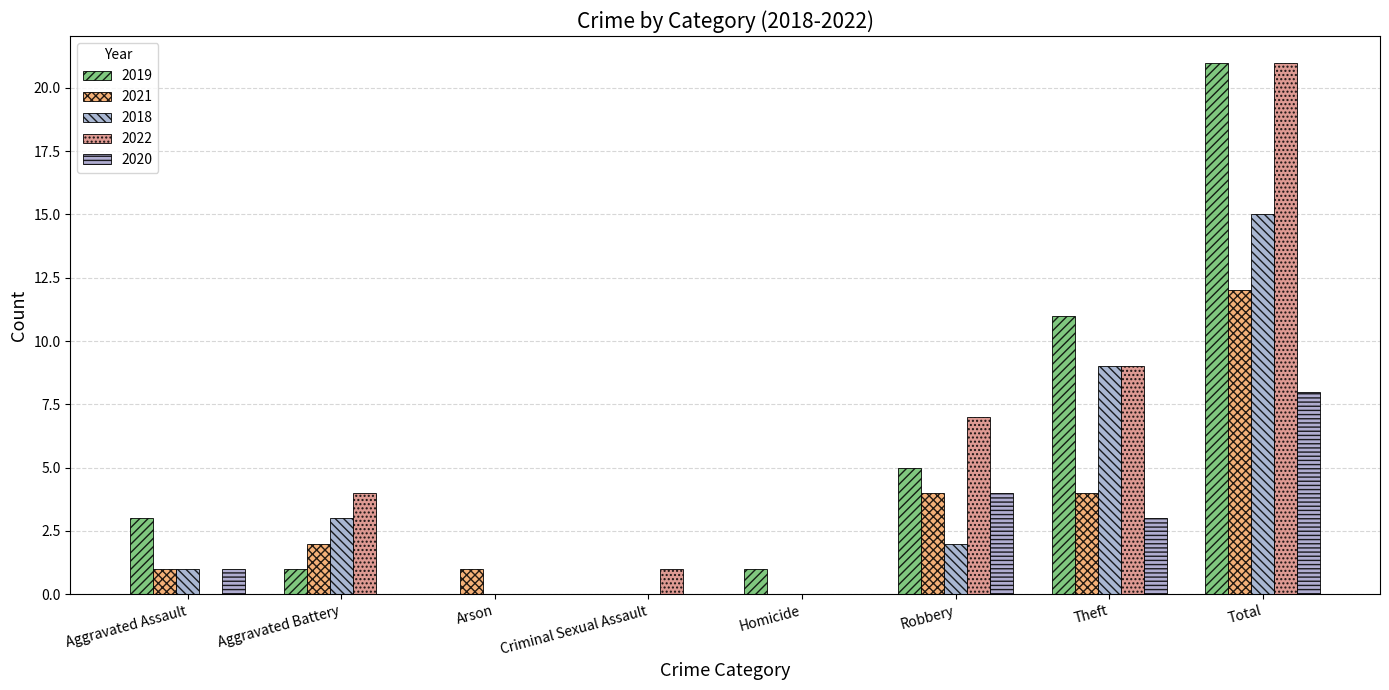

Is the value of 2019 at Theft greater than the value of 2022 at Theft?

Yes